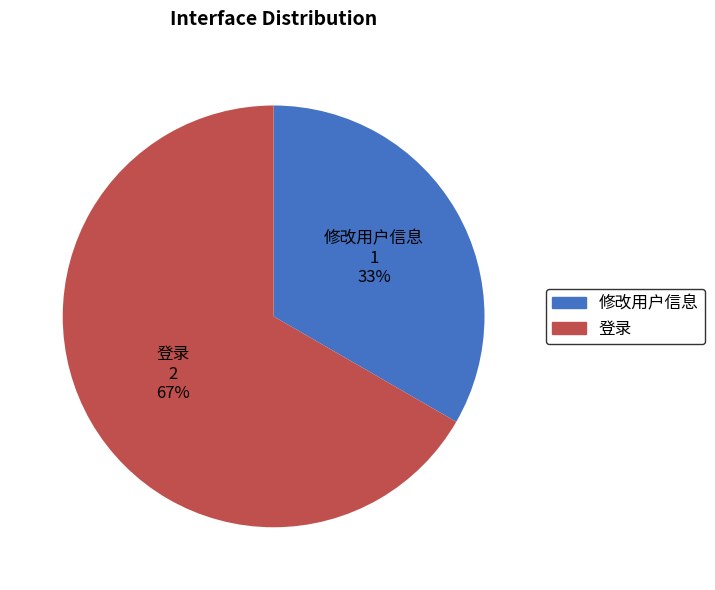

How many slices are in this pie chart?

2